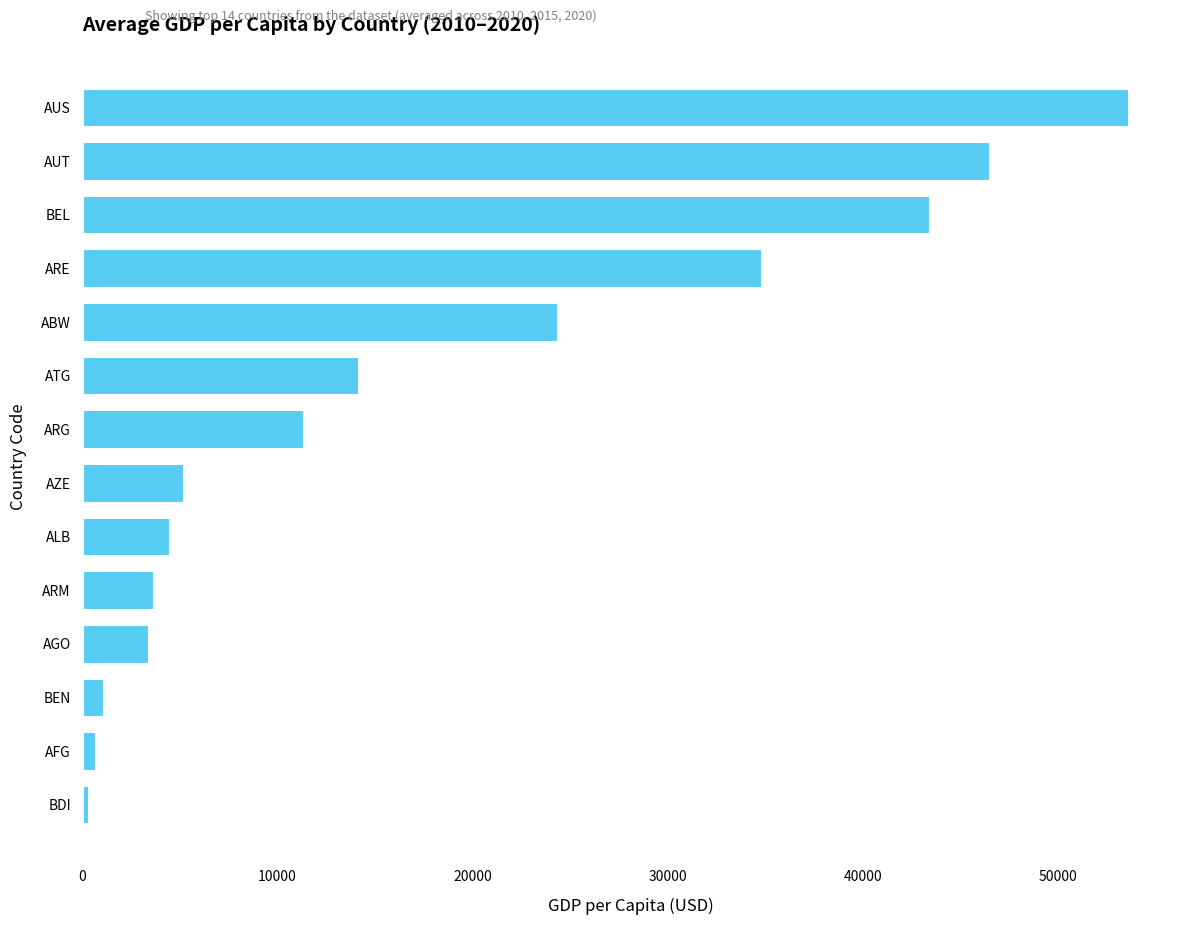

Count the number of categories in the chart.

14